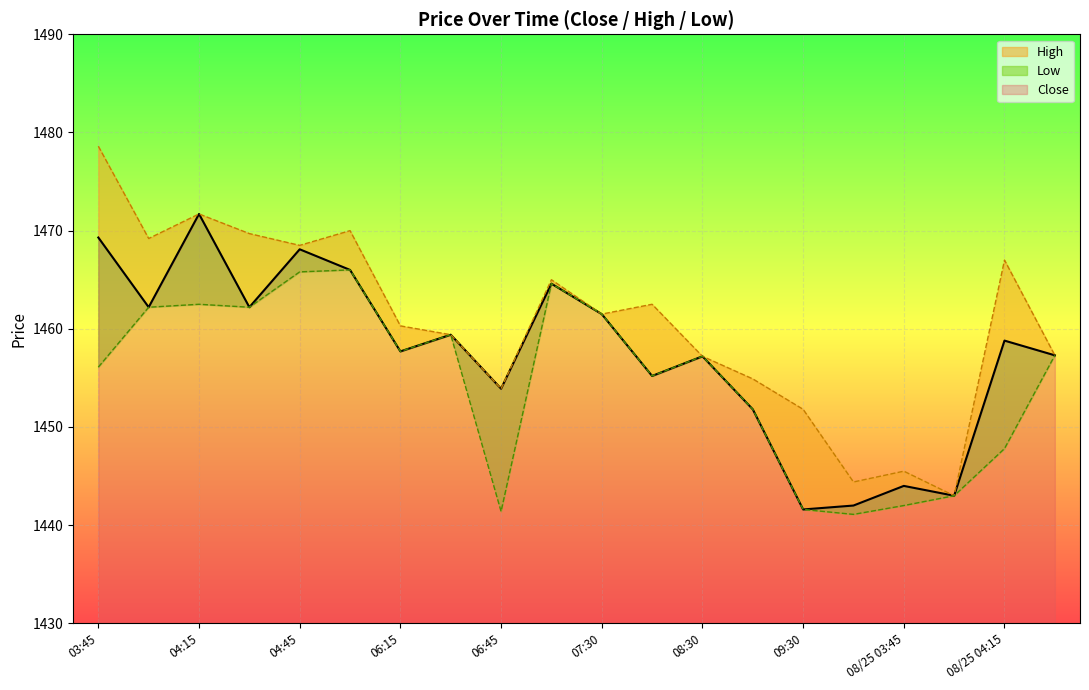

Where is High nearest to the value 1460?

06:15